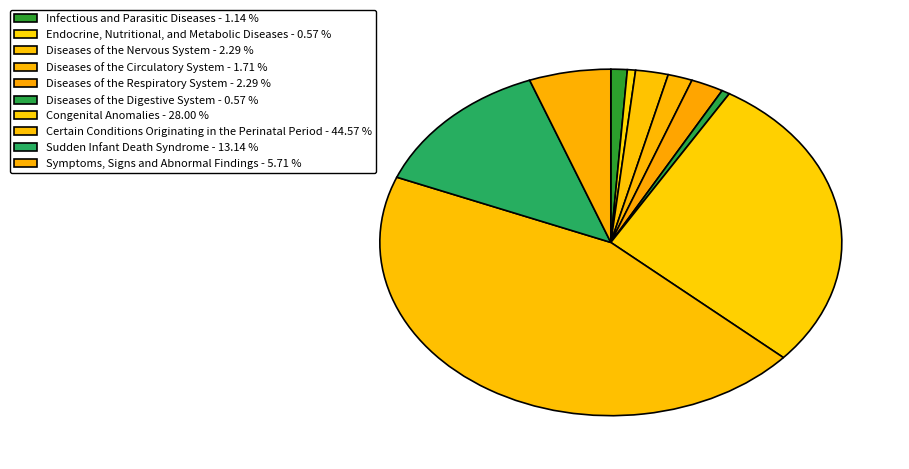

Is the sum of Diseases of the Nervous System and Diseases of the Digestive System greater than half?

No